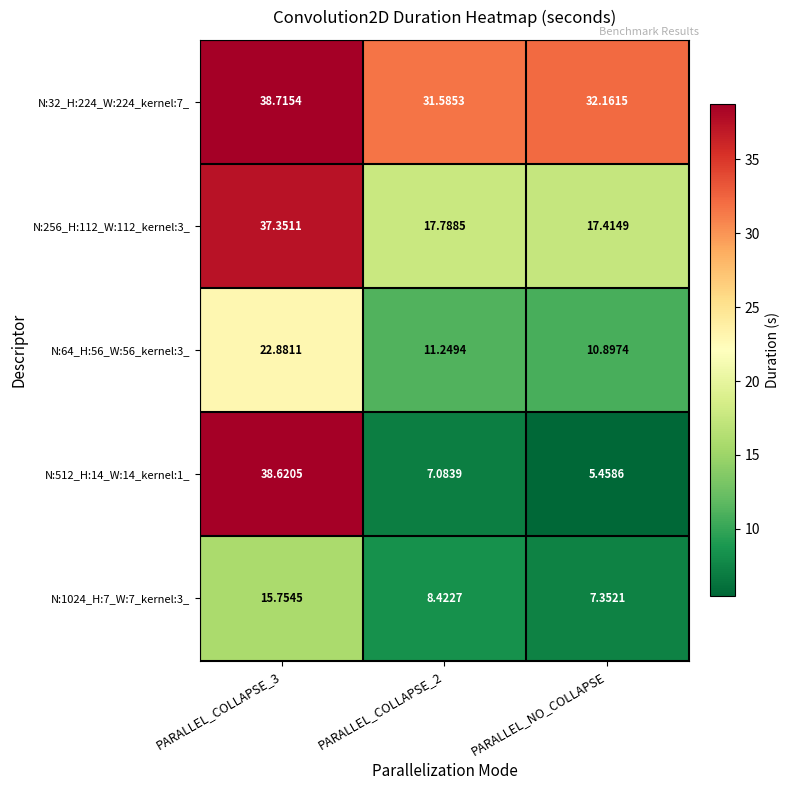

Is the value of N:512_H:14_W:14_kernel:1_ at PARALLEL_COLLAPSE_2 greater than the value of N:1024_H:7_W:7_kernel:3_ at PARALLEL_COLLAPSE_2?

No